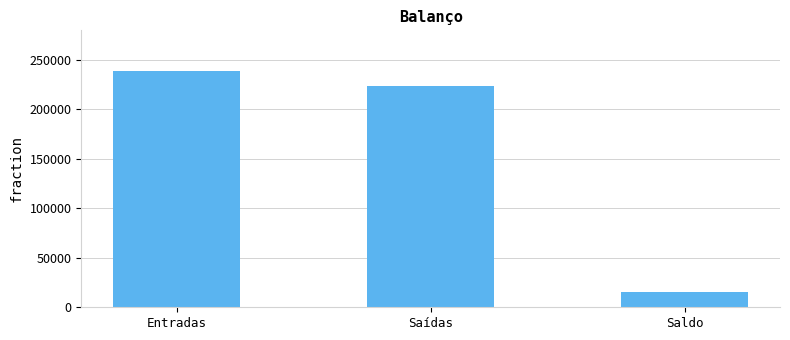

How many series are shown in this chart?

1